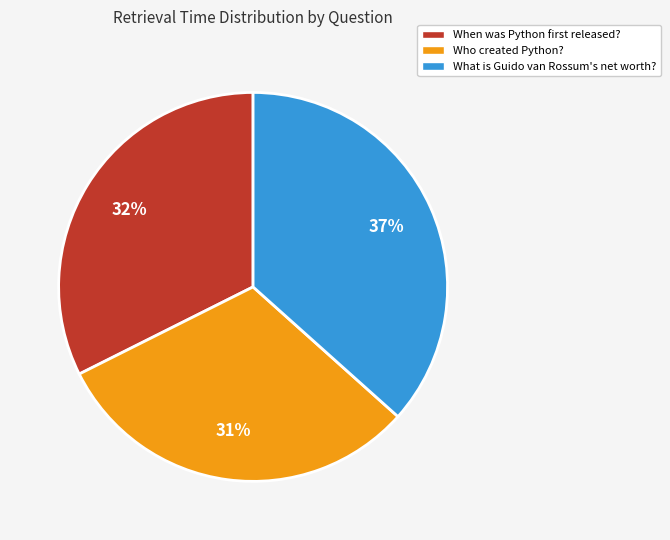

Which slice is the smallest?

Who created Python?